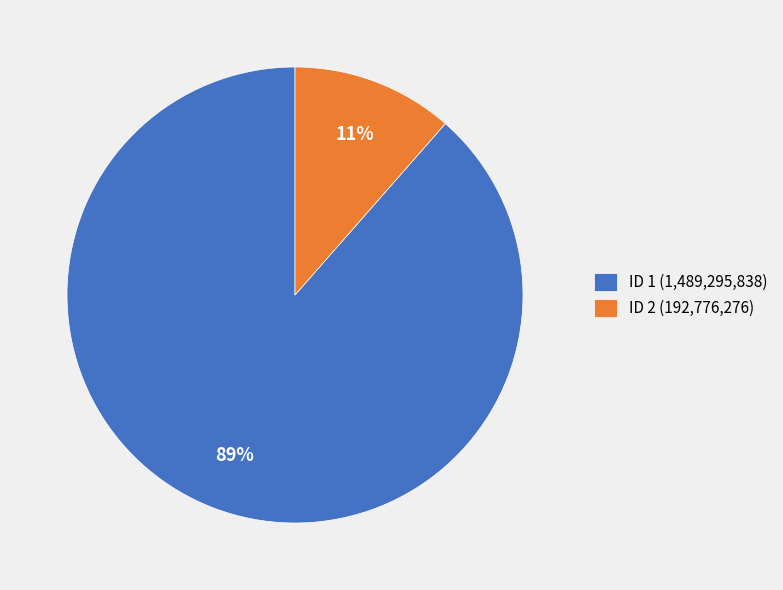

Is there any slice that represents more than half of the pie?

Yes